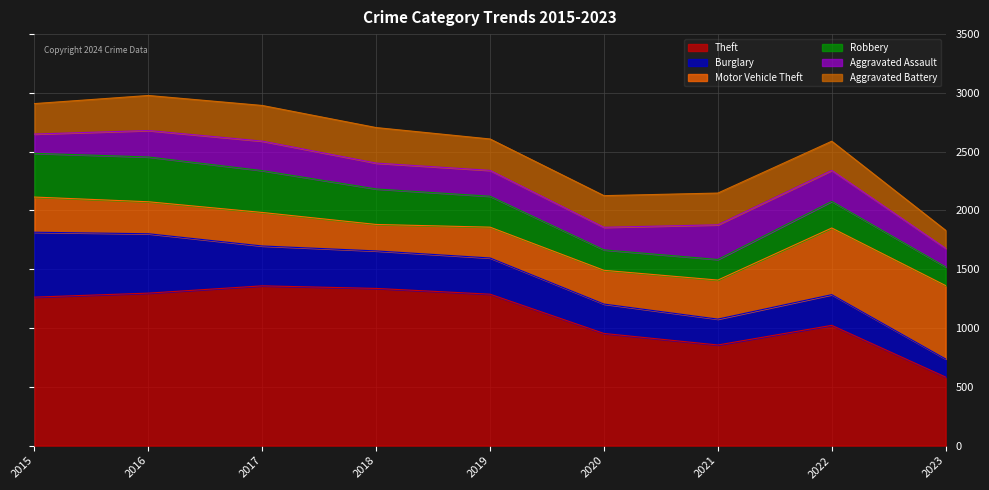

Which label corresponds to the largest value in the chart?

2017